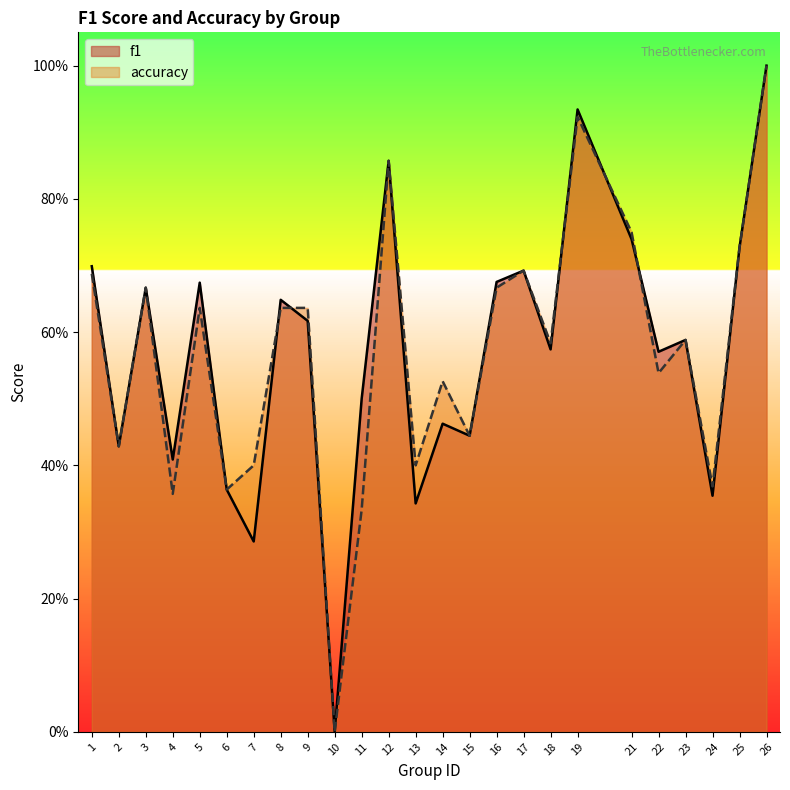

Where is the first local minimum for accuracy?

2